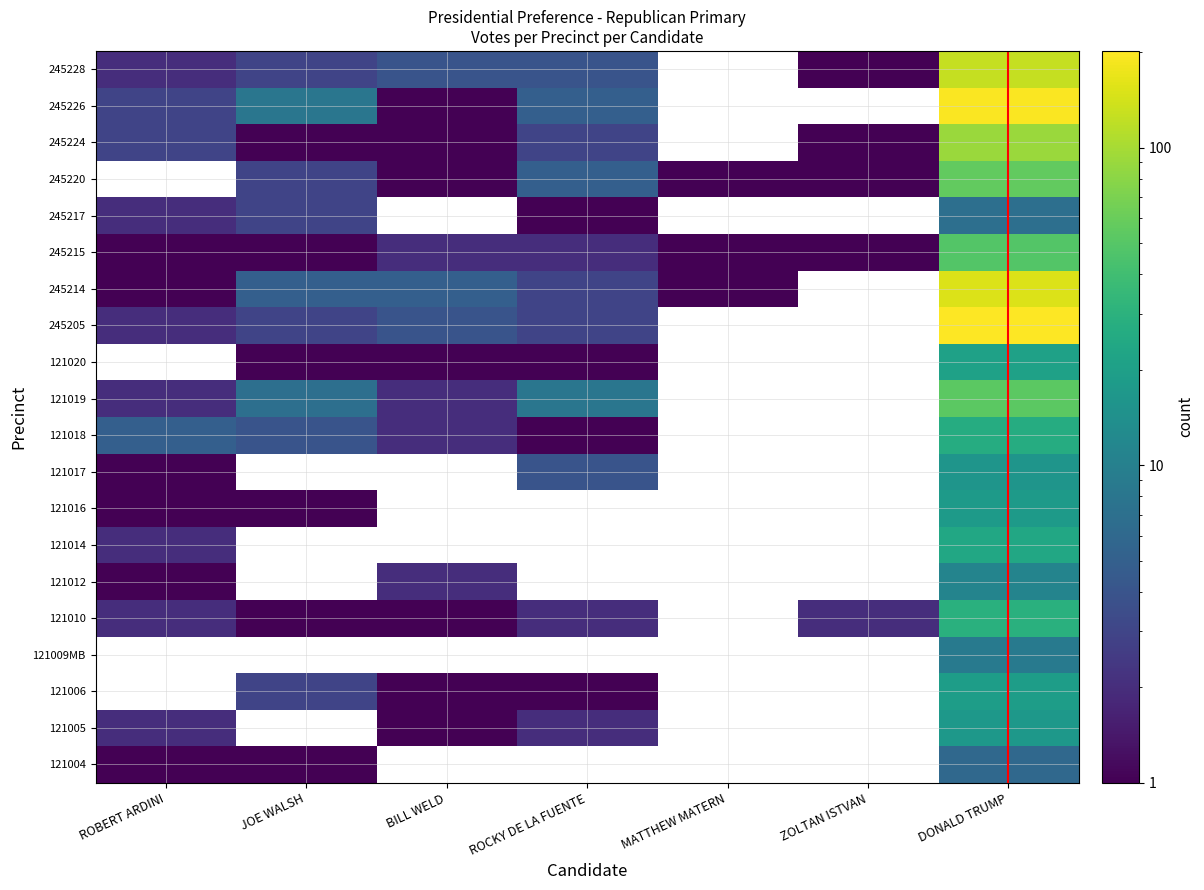

At ROBERT ARDINI, list the series in order from smallest to largest.

121004, 121005, 121006, 121009MB, 121012, 121016, 121017, 245214, 245215, 121010, 121014, 121019, 121018, 121020, 245205, 245217, 245220, 245228, 245224, 245226